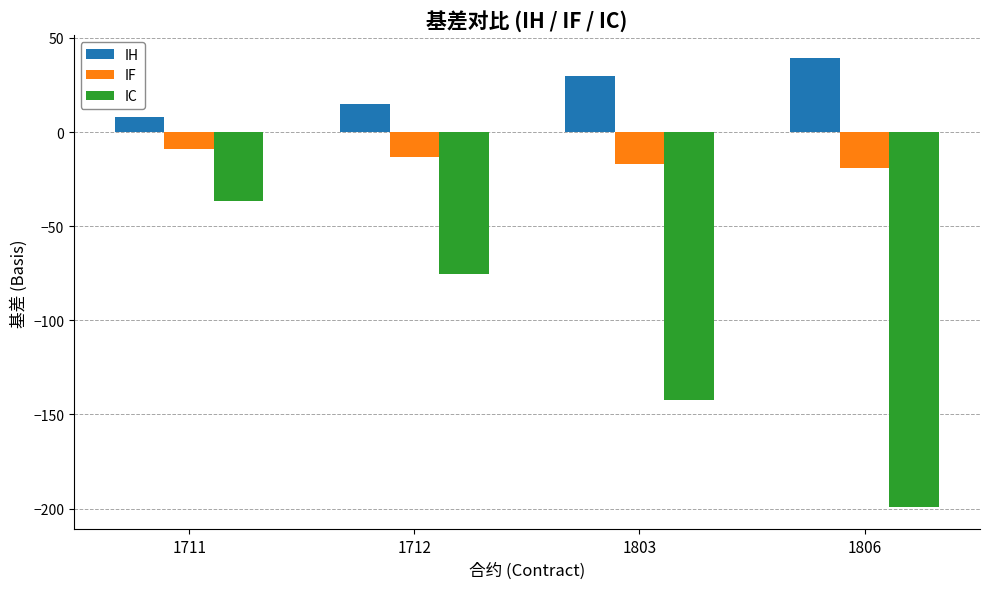

Reading left to right, list all the values displayed in this chart.

IH: 1711=8.2	1712=14.8	1803=29.6	1806=39.6
IF: 1711=-8.8	1712=-13.4	1803=-17.0	1806=-18.8
IC: 1711=-36.6	1712=-75.2	1803=-142.4	1806=-199.2